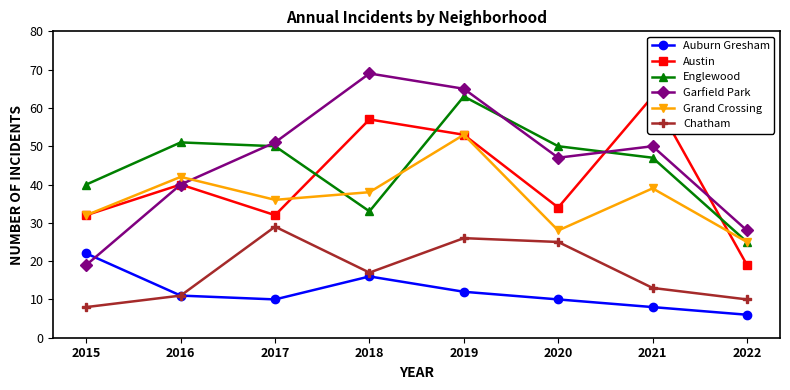

True or false: Auburn Gresham has a value of 10 at 2022.

False